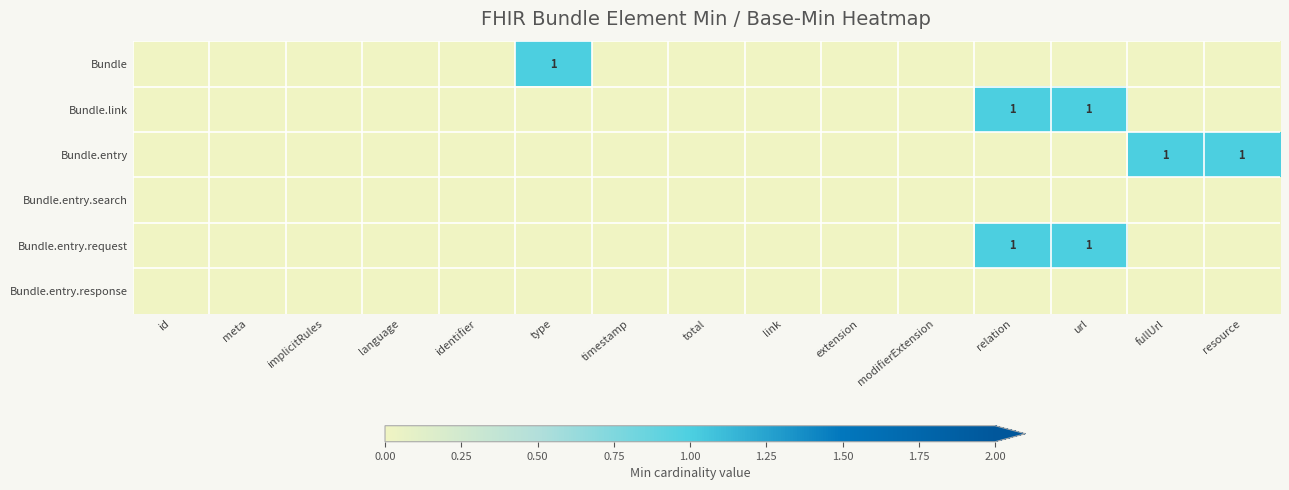

Rank the series by their maximum value, from highest to lowest.

Bundle, Bundle.link, Bundle.entry, Bundle.entry.request, Bundle.entry.search, Bundle.entry.response